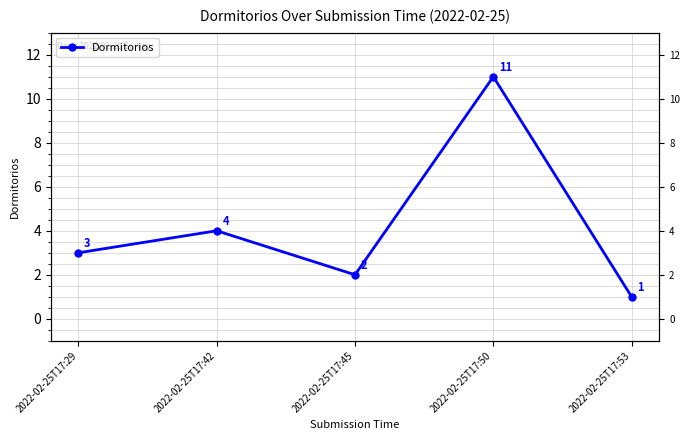

Rank the categories by value from highest to lowest.

2022-02-25T17:50, 2022-02-25T17:42, 2022-02-25T17:29, 2022-02-25T17:45, 2022-02-25T17:53